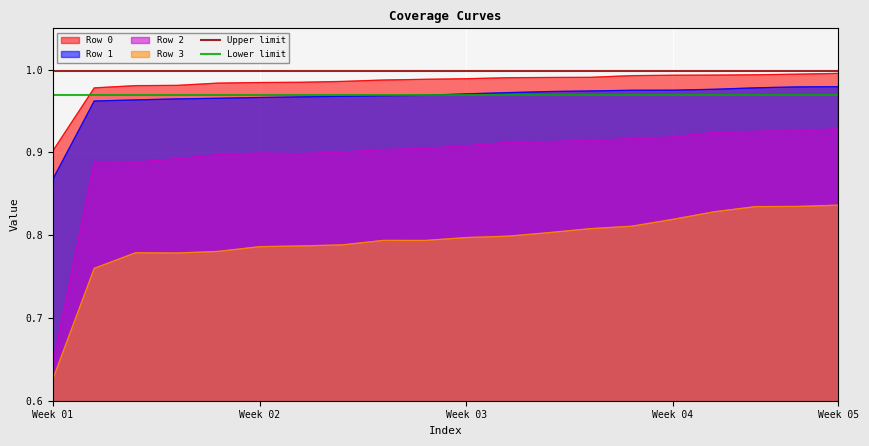

True or false: Row 2 and Row 0 cross at least once.

False